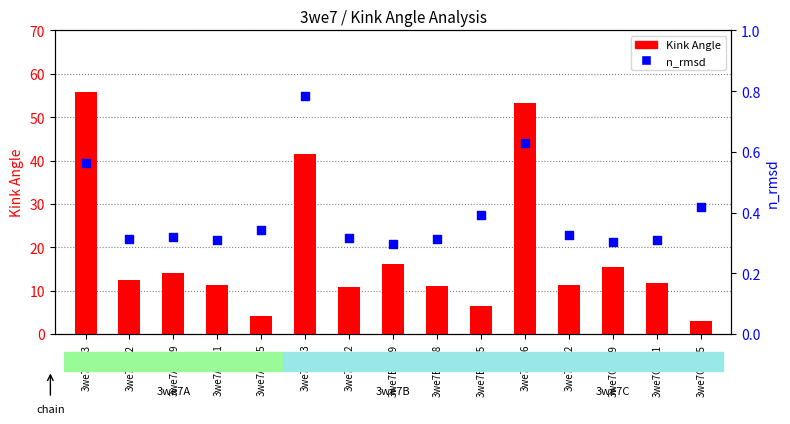

Which series contains the highest Y value?

Kink Angle